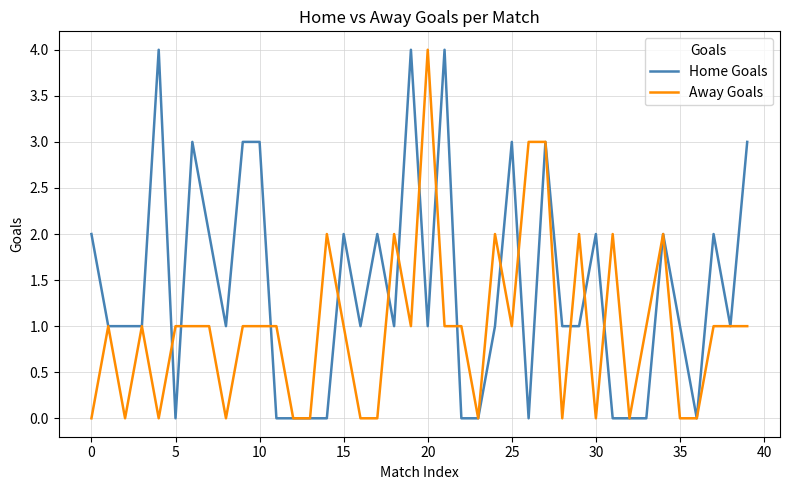

What is the maximum value shown in the chart?

4